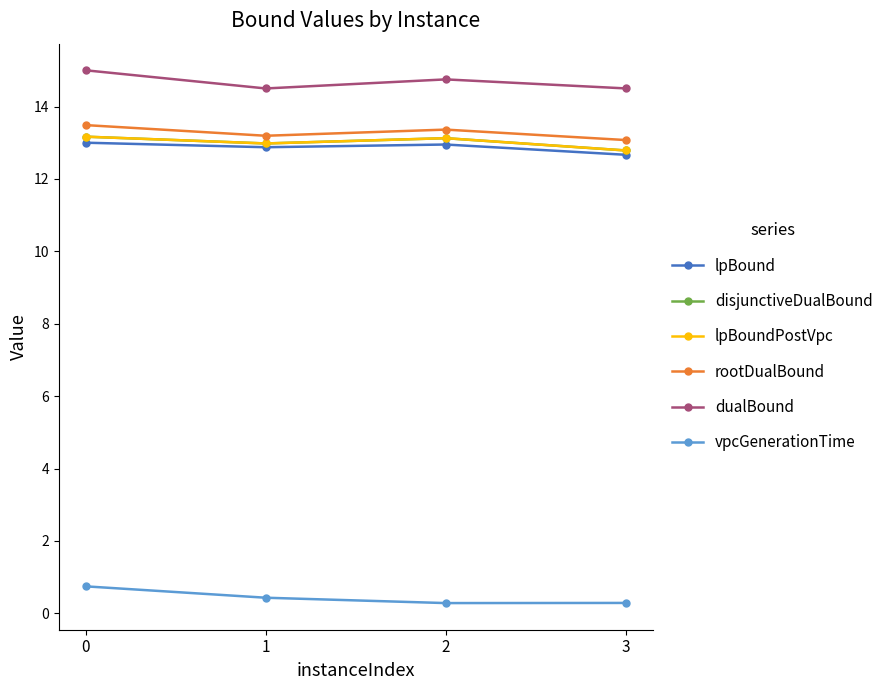

What is the sum of the rootDualBound values at 2 and 1?

26.6